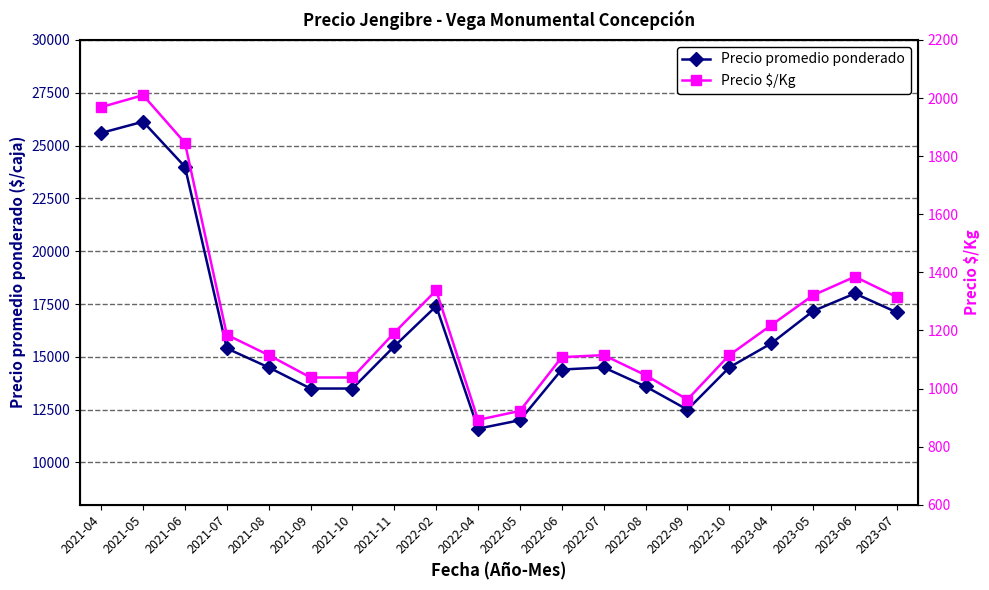

Reading right to left, transcribe all the data shown in this chart.

Precio promedio ponderado: 2023-07=17107	2023-06=18000	2023-05=17167	2023-04=15633	2022-10=14500	2022-09=12500	2022-08=13600	2022-07=14500	2022-06=14400	2022-05=12000	2022-04=11600	2022-02=17400	2021-11=15500	2021-10=13500	2021-09=13500	2021-08=14500	2021-07=15400	2021-06=24000	2021-05=26133	2021-04=25600
Precio $/Kg: 2023-07=1315	2023-06=1385	2023-05=1321	2023-04=1218	2022-10=1115	2022-09=962	2022-08=1046	2022-07=1115	2022-06=1108	2022-05=923	2022-04=892	2022-02=1338	2021-11=1192	2021-10=1038	2021-09=1038	2021-08=1115	2021-07=1185	2021-06=1846	2021-05=2010	2021-04=1969